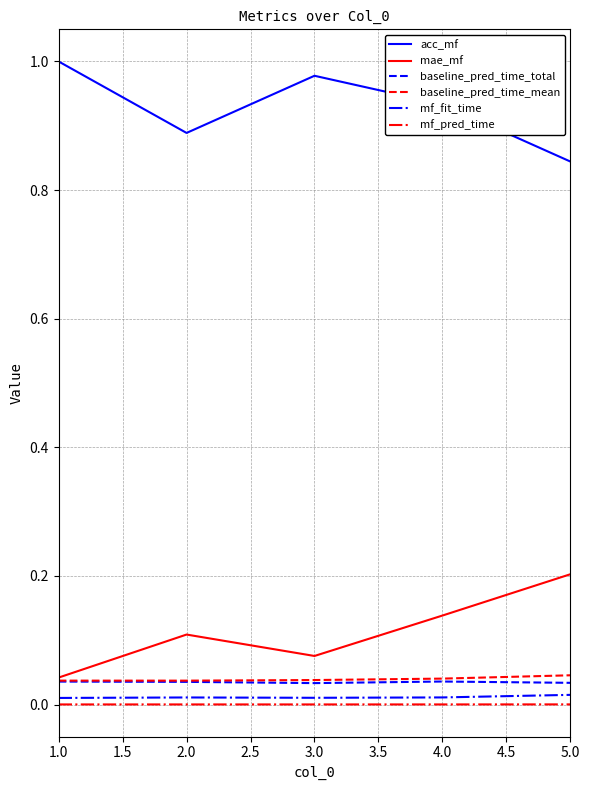

At which category does acc_mf reach its first local valley?

2.0